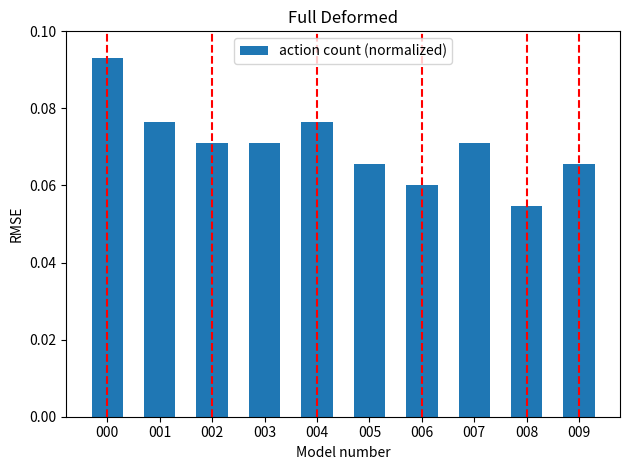

True or false: the data shows 0.0 at 007.

False